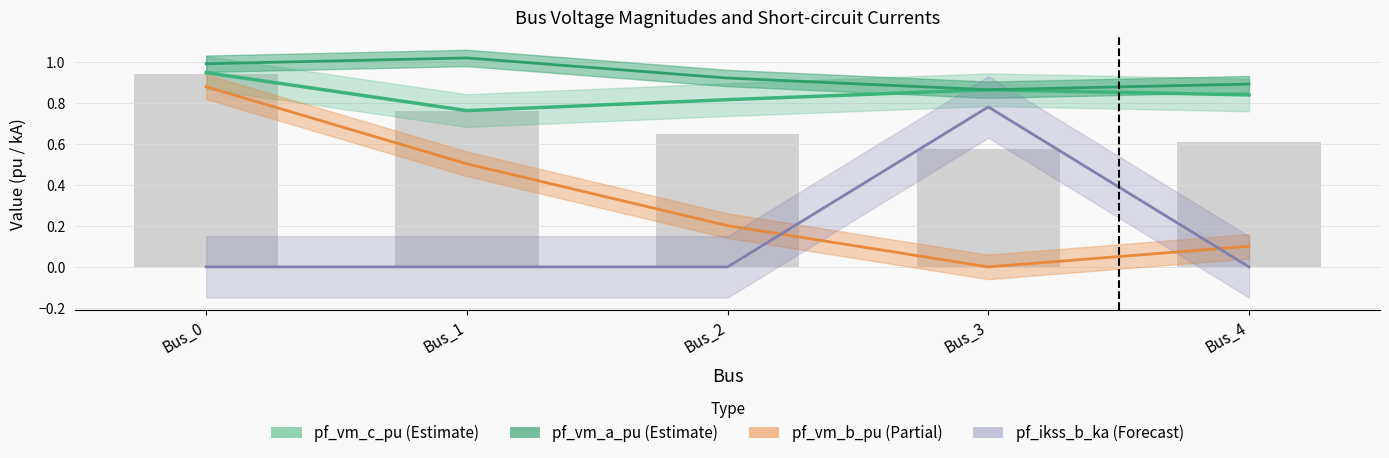

Reading right to left, extract all data points from this chart.

pf_vm_a_pu: 0.9	0.9	0.9	1.0	1.0
pf_vm_b_pu: 0.1	0.0	0.2	0.5	0.9
pf_vm_c_pu: 0.8	0.9	0.8	0.8	0.9
pf_ikss_b_ka: 0.0	0.8	0.0	0.0	0.0